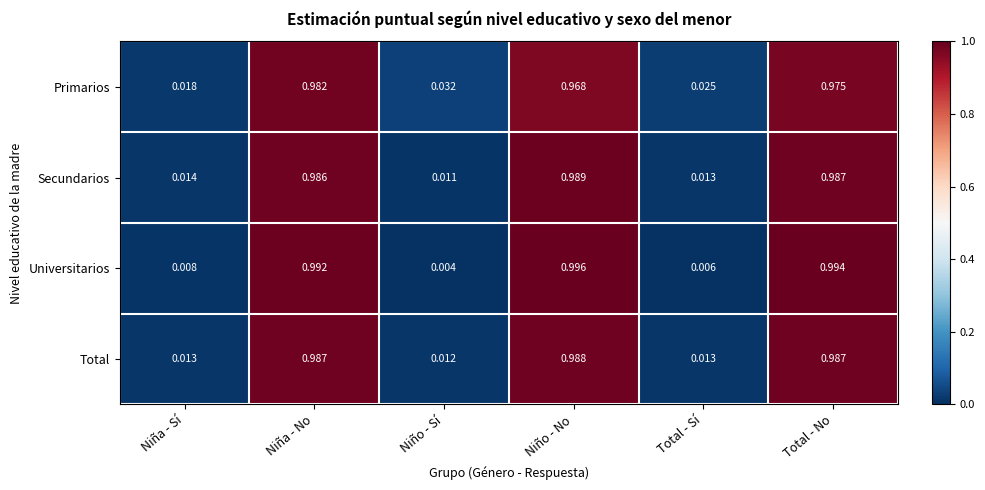

Which label corresponds to the largest value in the chart?

Niño - No